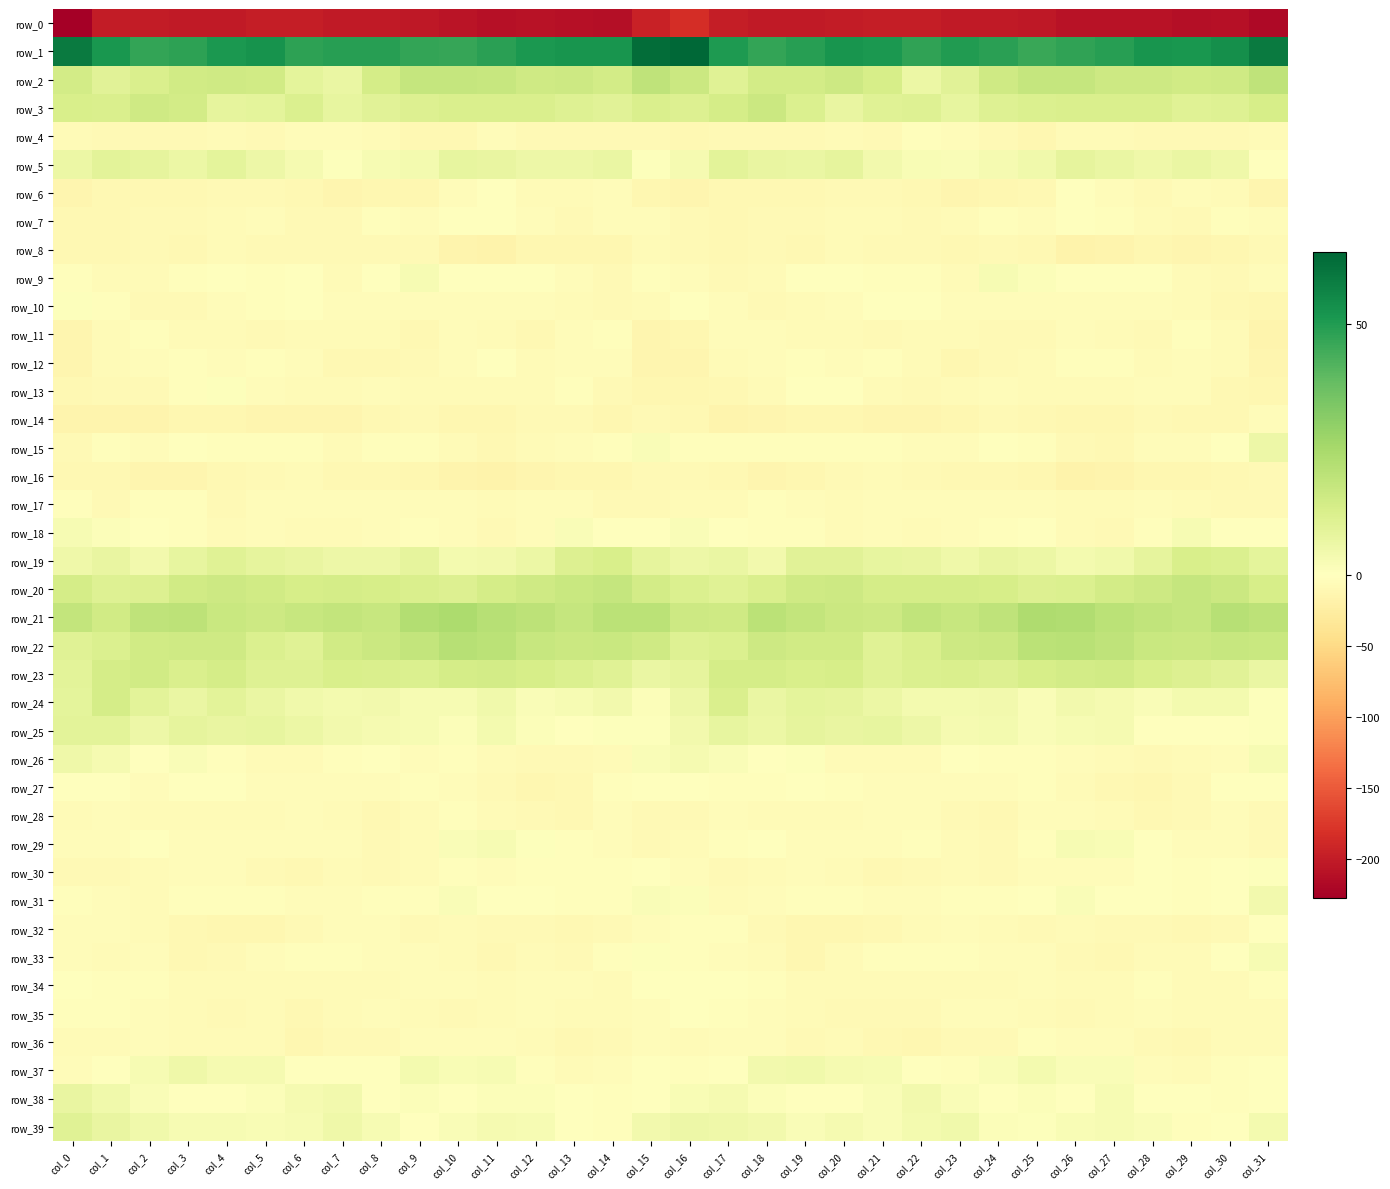

What is the greatest value displayed?

64.3